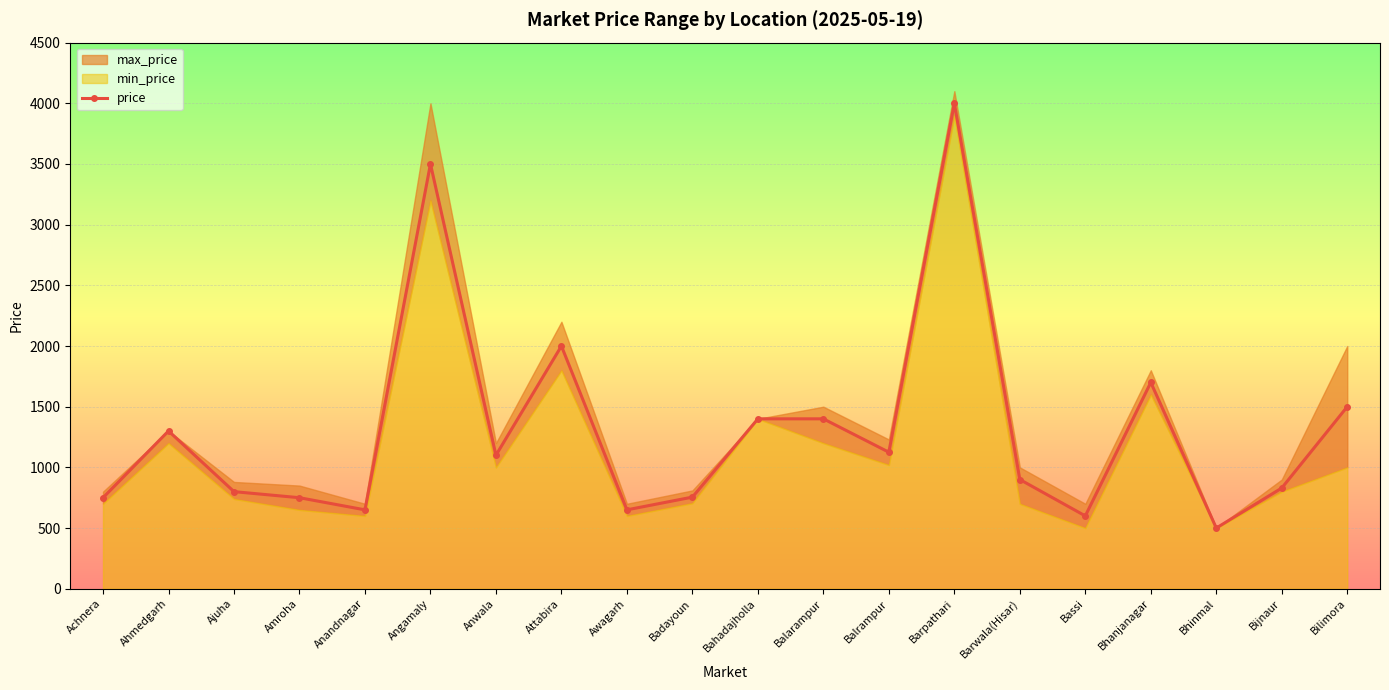

Approximately how many times larger is the value at Badayoun compared to Ahmedgarh?

0.6